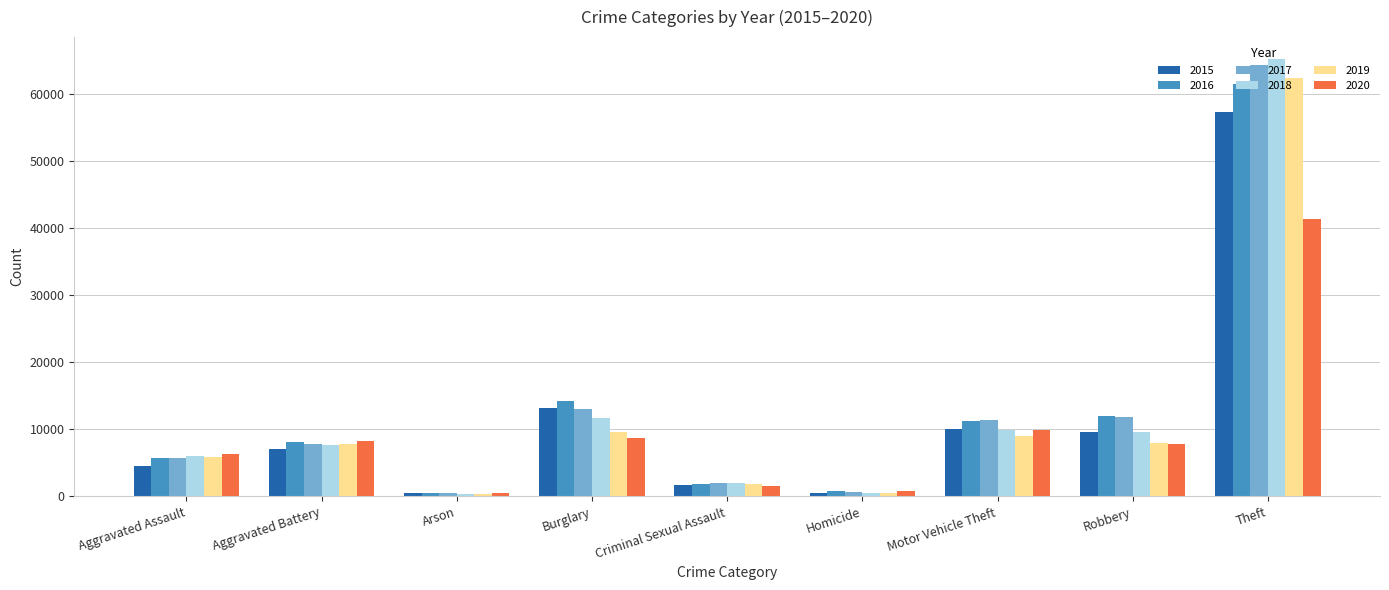

What is the difference between the maximum and second lowest values in the 2018 series?

64701